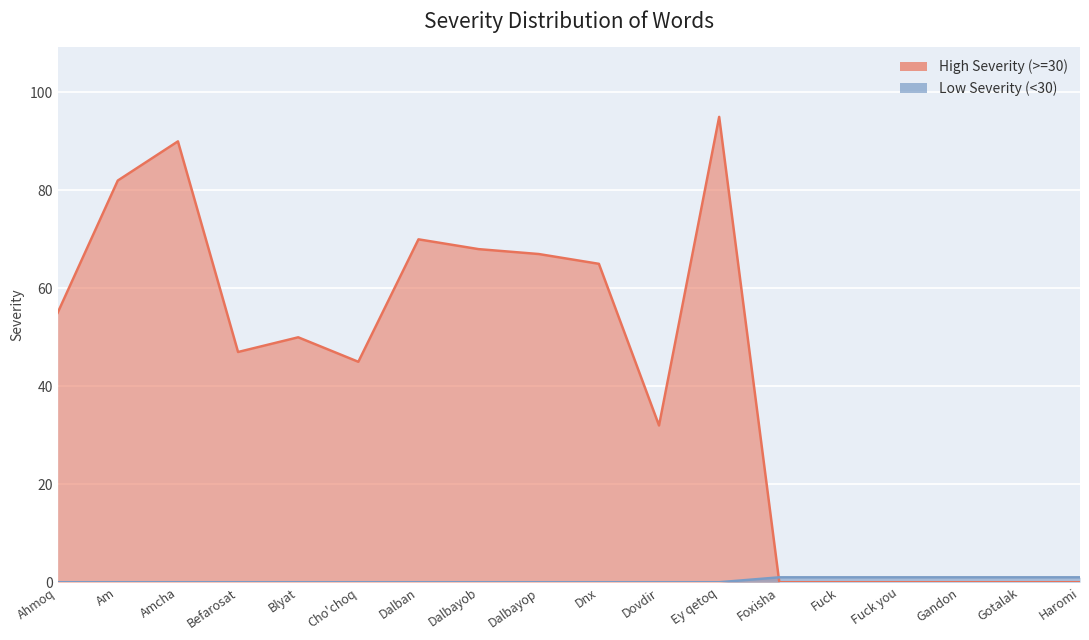

Which category has the highest value in the High Severity (>=30) series?

Ey qetoq